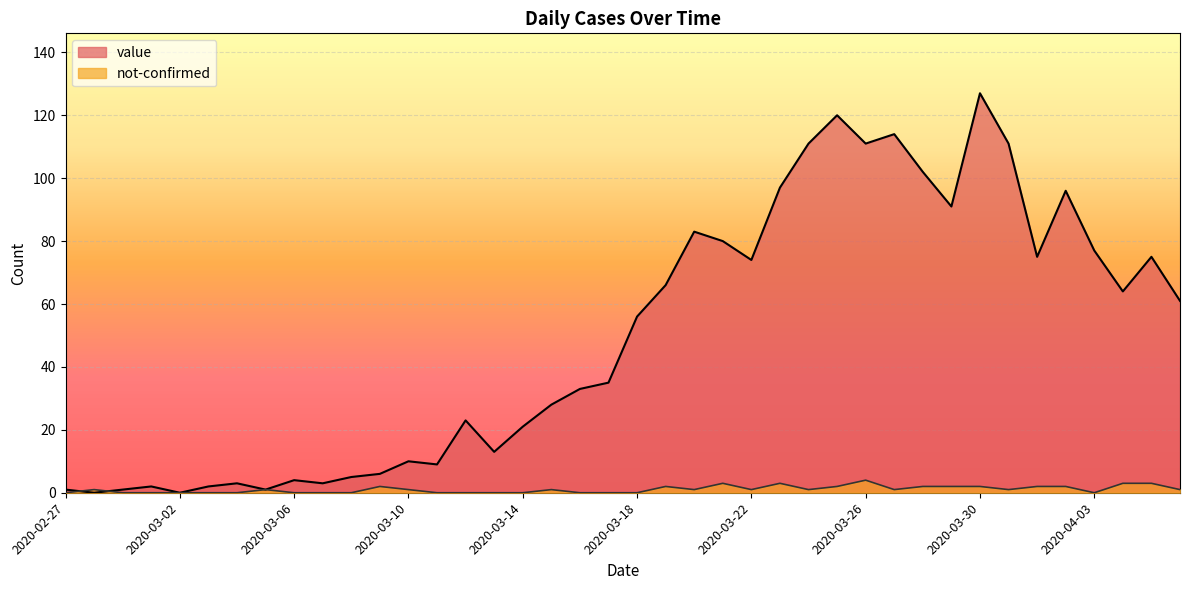

What is the average value of the not-confirmed series?

1